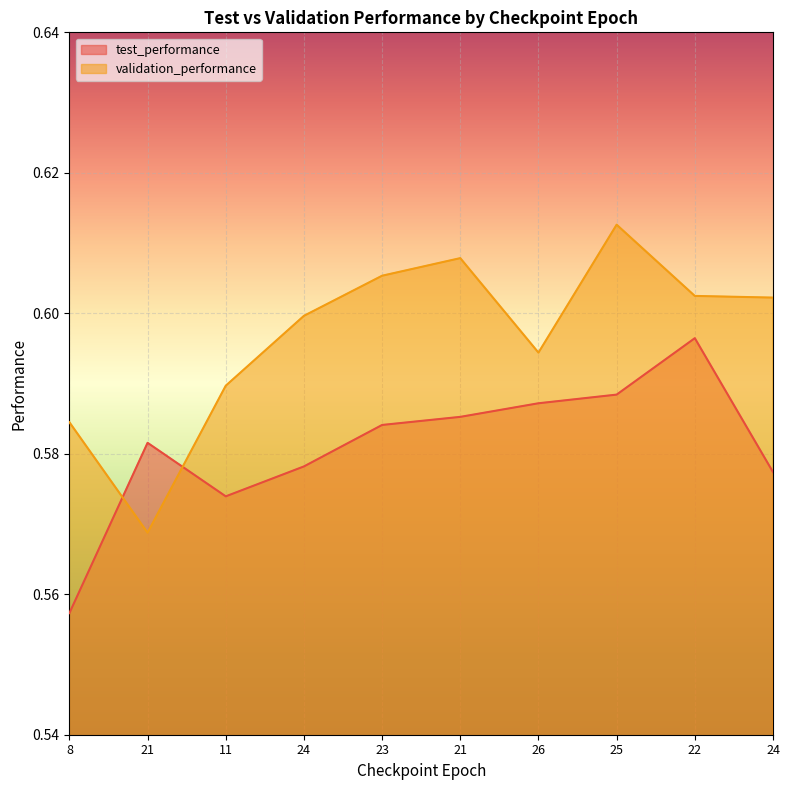

What is the minimum value for validation_performance?

0.6